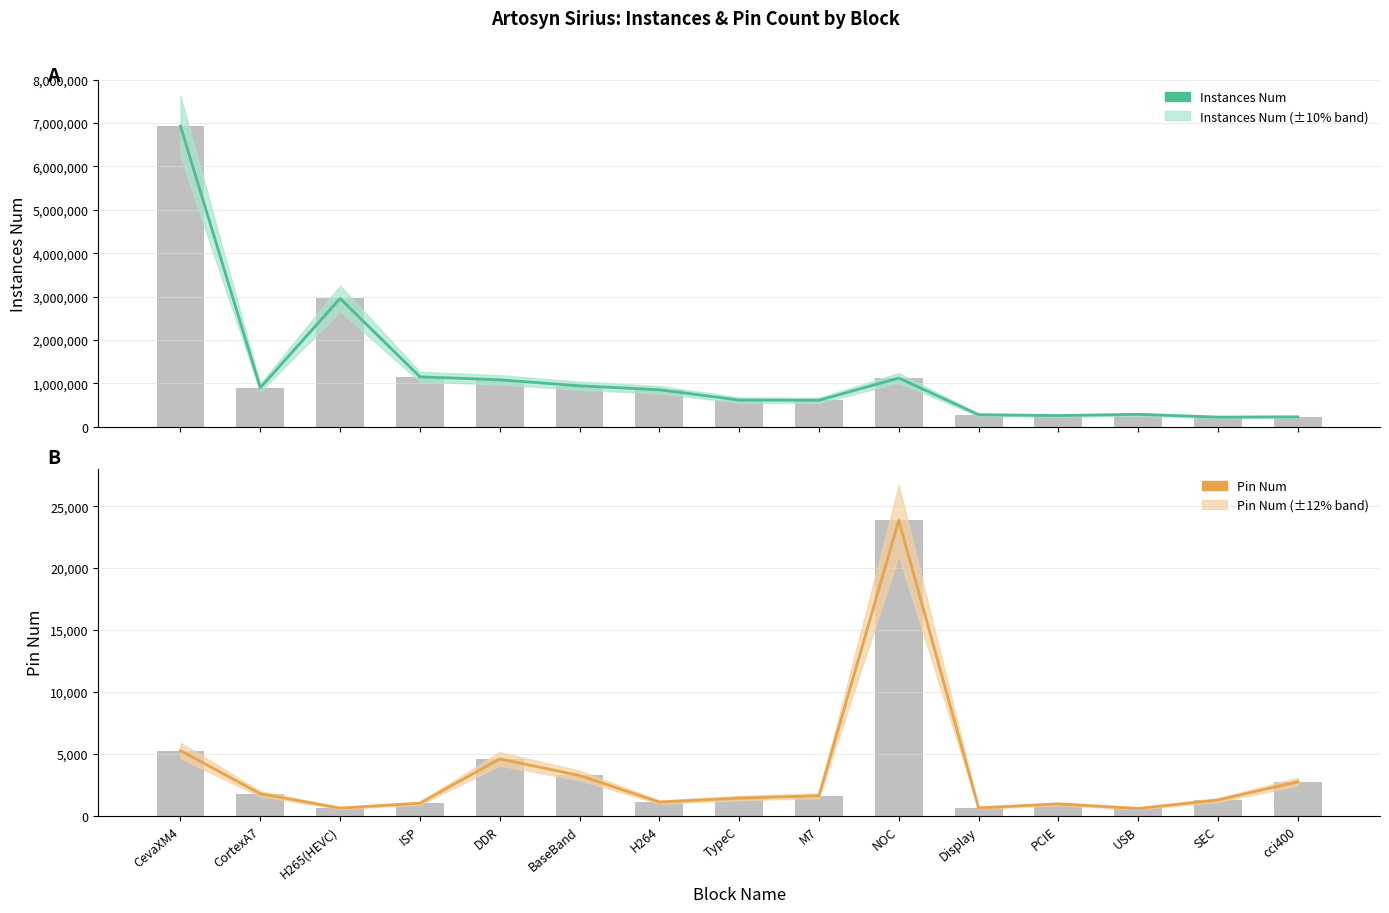

At which category does the chart reach its peak across all series?

CevaXM4